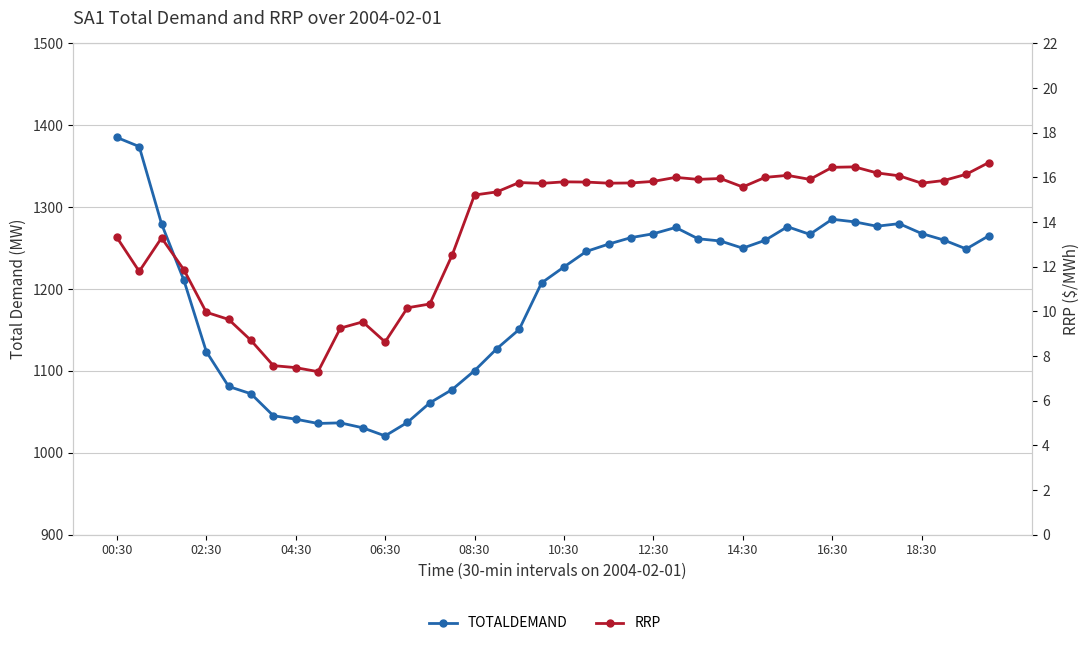

How many data points does each series have?

40